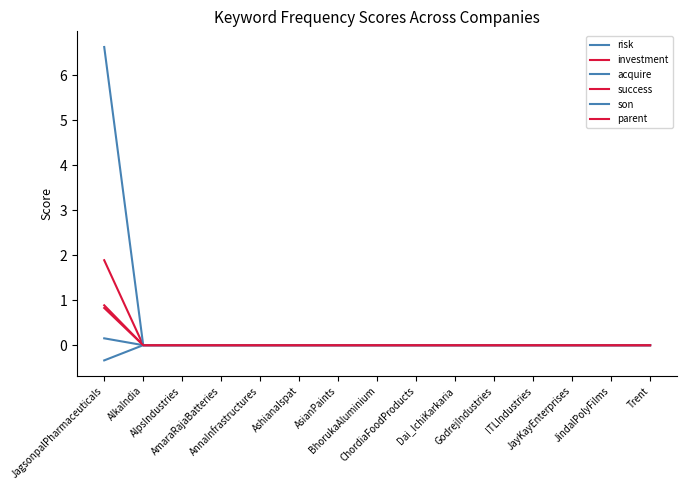

What is the average value of the parent series?

0.1